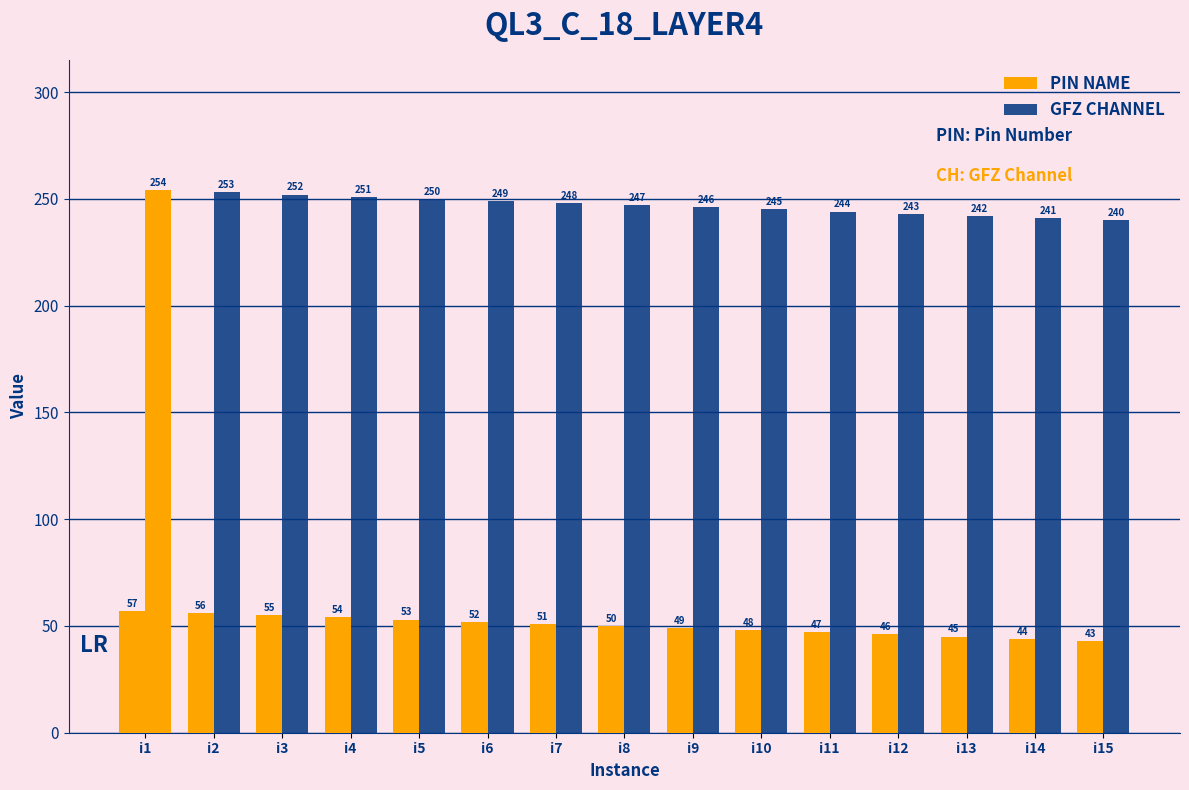

Which label corresponds to the smallest value in the chart?

i15